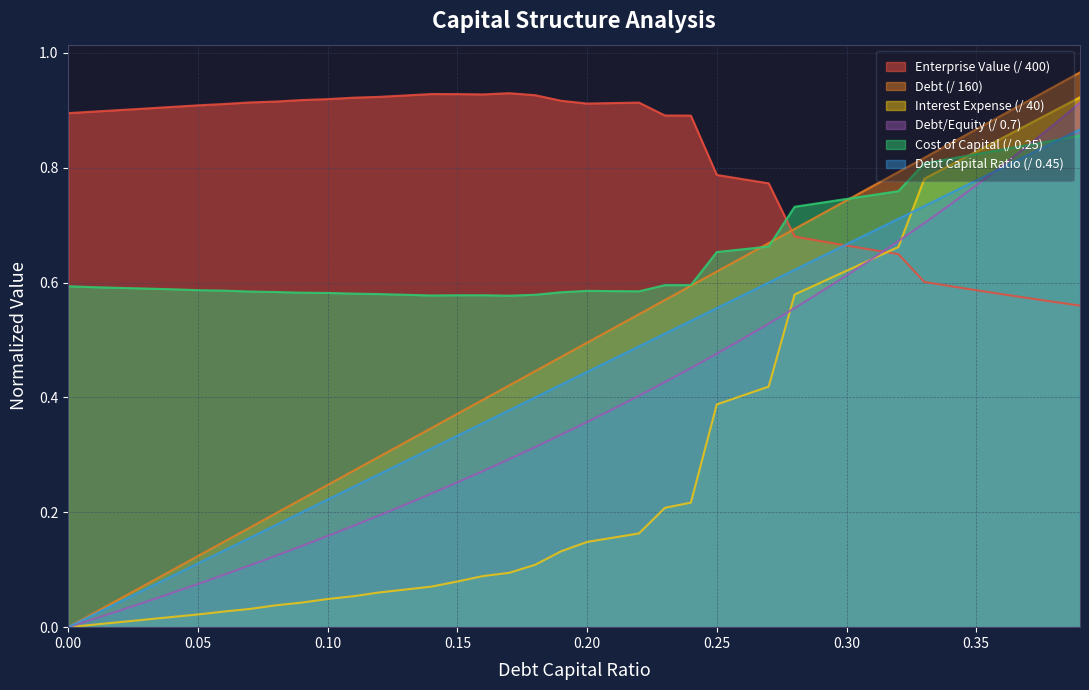

True or false: debt_capital and cost_capital cross at least once.

True